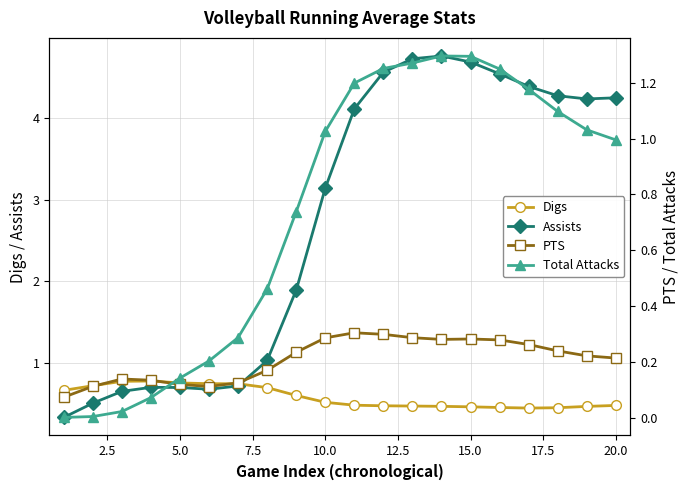

How many lines are shown in the chart?

4